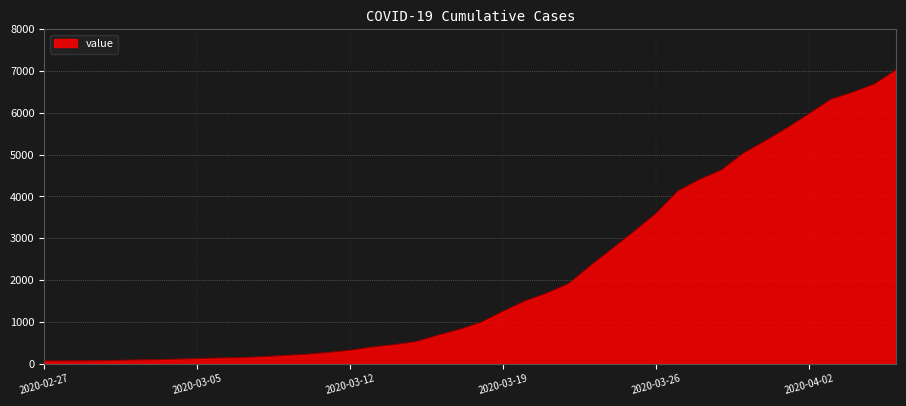

How many series are shown in this chart?

1